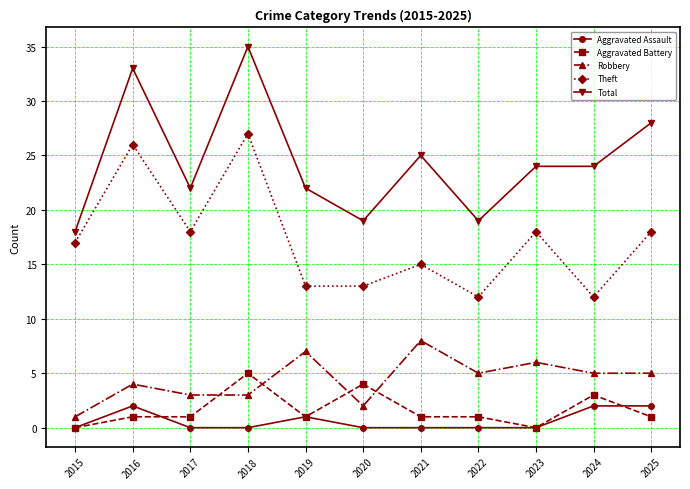

At which category does Aggravated Assault reach its first local peak?

2016